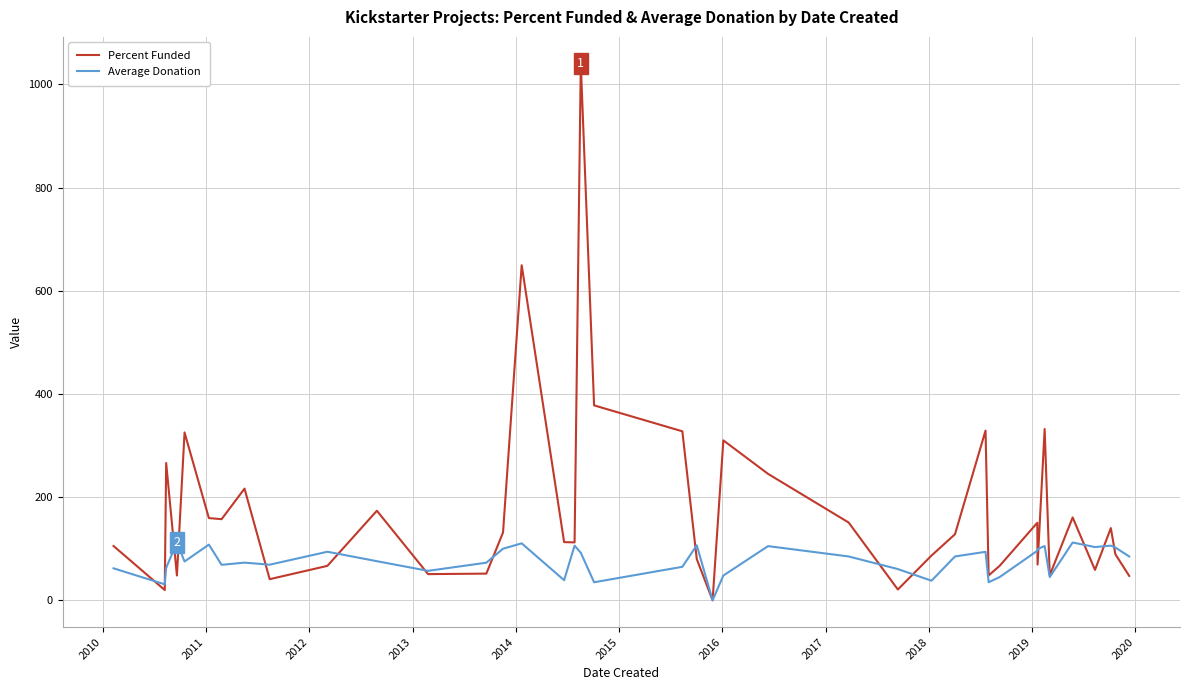

What is the maximum value for Average Donation?

112.2